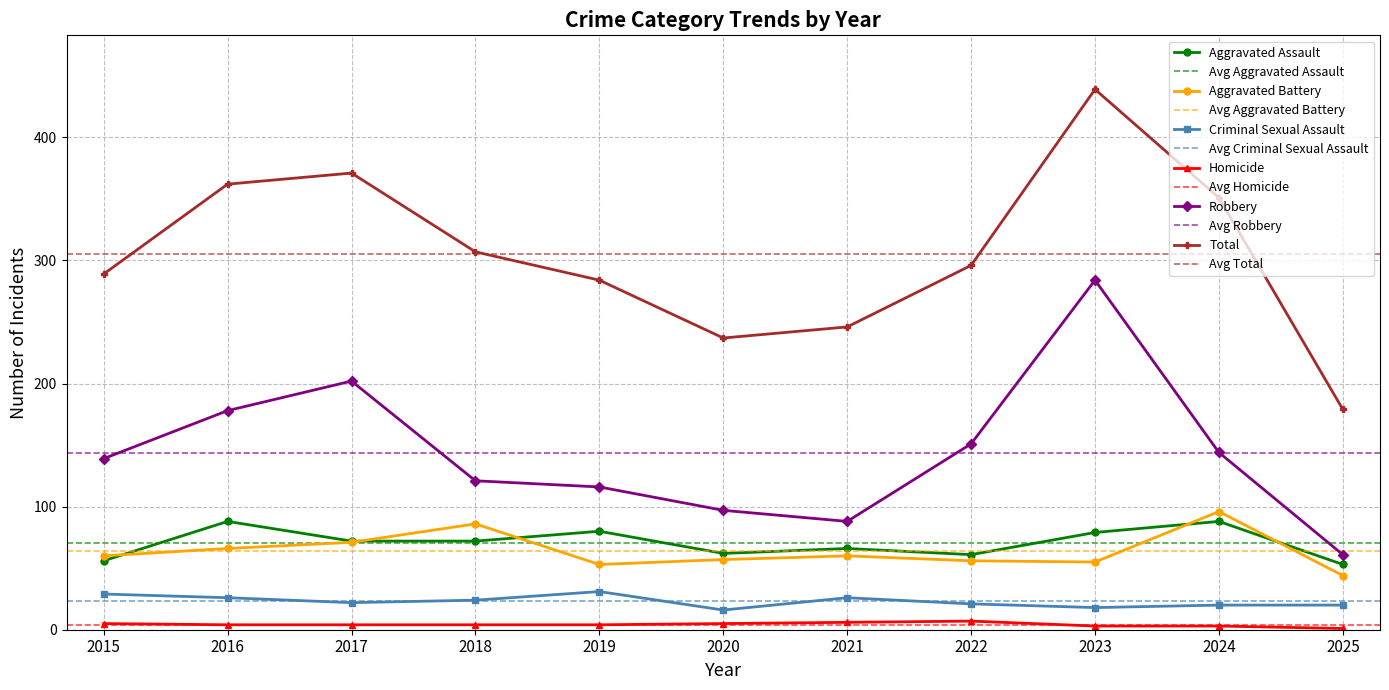

True or false: Aggravated Assault and Criminal Sexual Assault cross at least once.

False